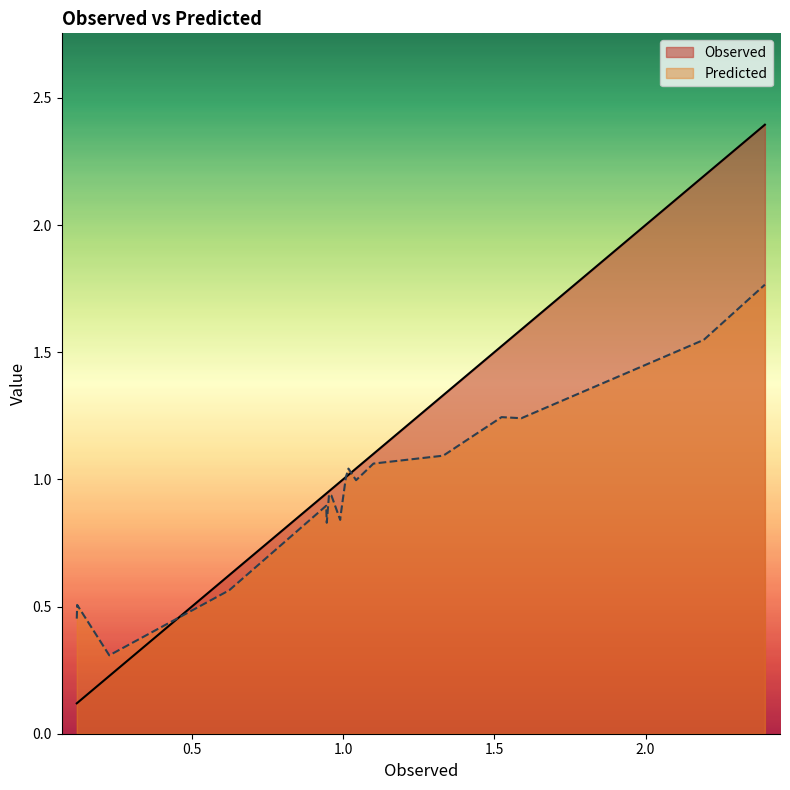

List the series in order of their peak value, highest first.

Observed, Predicted